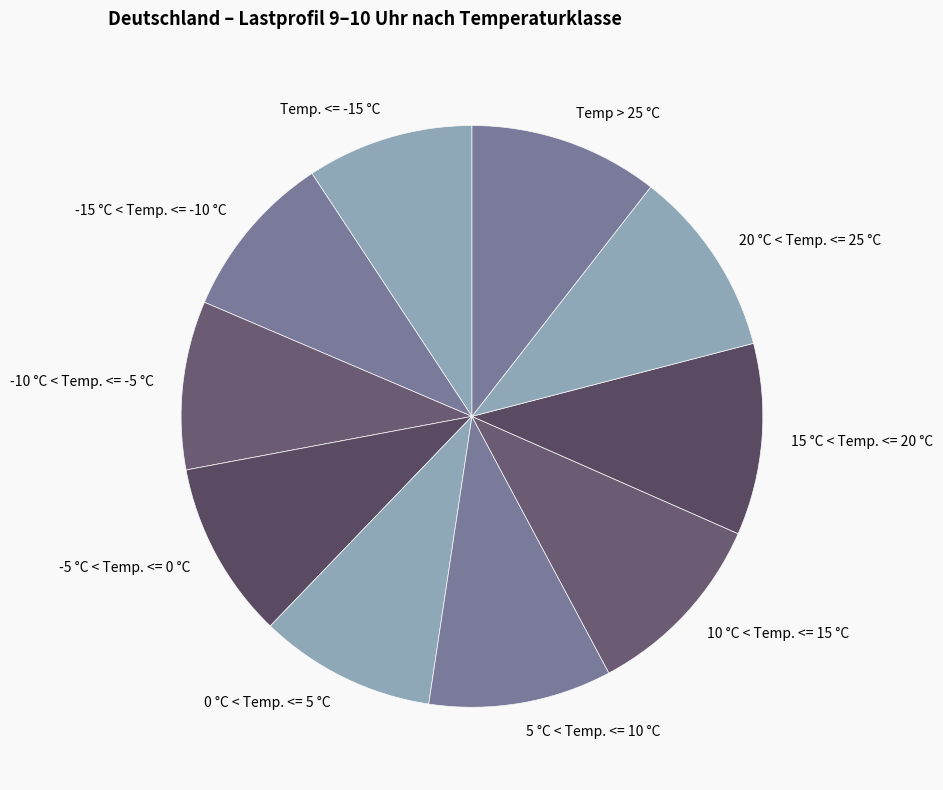

Is there a majority slice in this chart?

No